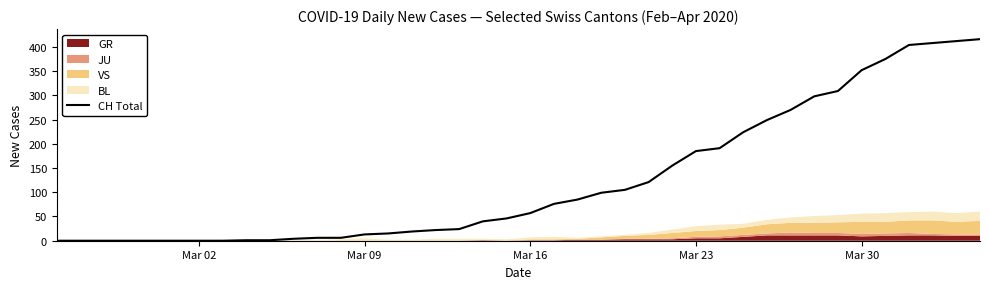

True or false: there are more than 0 points higher than both neighbors.

False